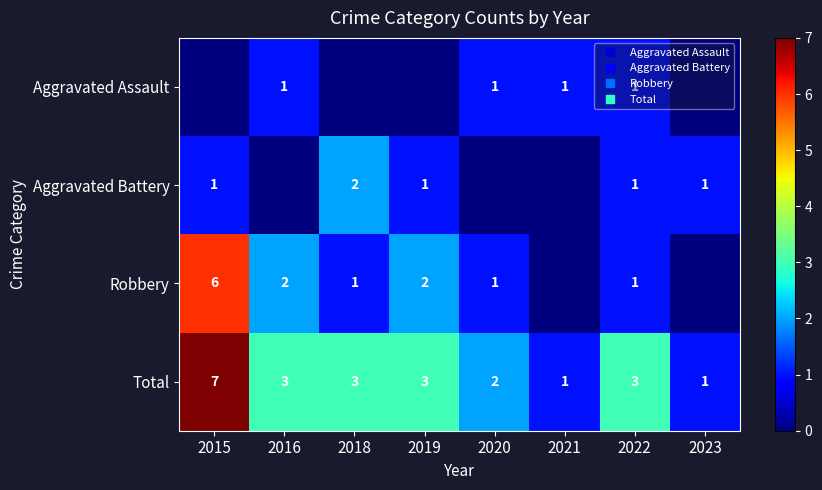

The Total series shows 1 at 2023. True or false?

True